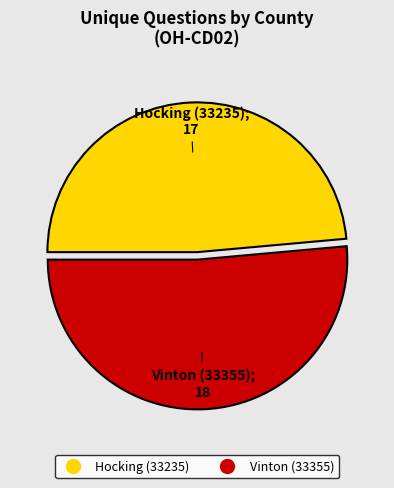

What is the largest slice in the pie chart?

Vinton (33355)